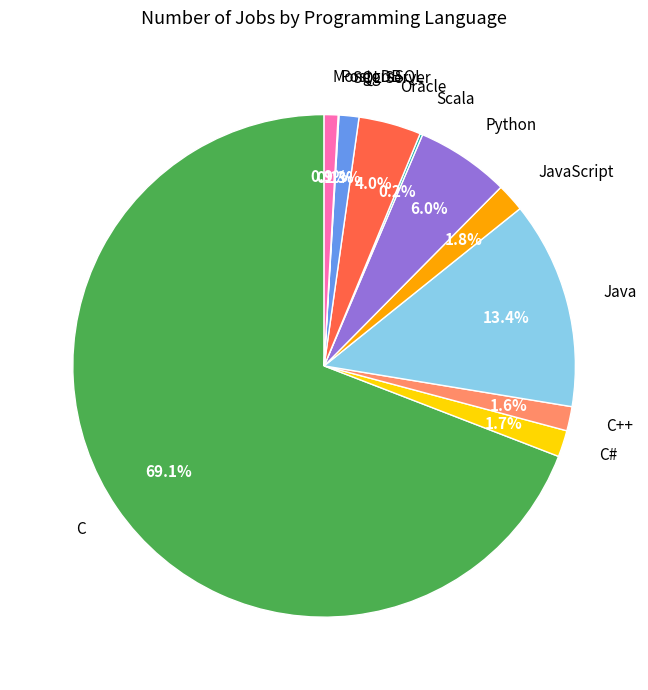

Is there any slice that represents more than half of the pie?

Yes